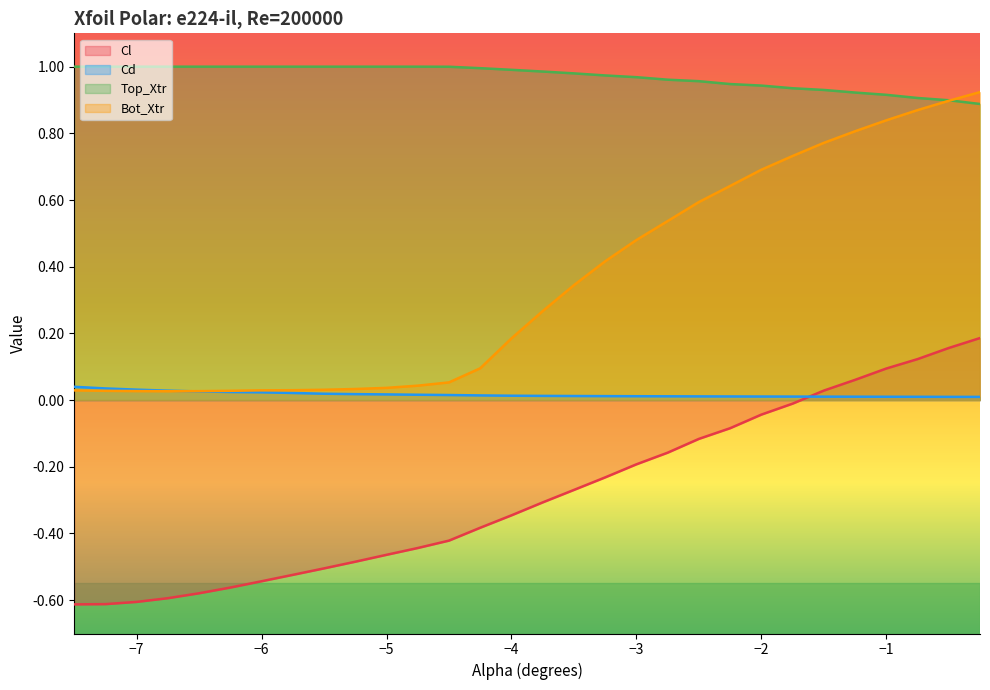

Reading left to right, transcribe all the data shown in this chart.

Cl: -0.6	-0.6	-0.6	-0.6	-0.6	-0.6	-0.5	-0.5	-0.5	-0.5	-0.5	-0.4	-0.4	-0.4	-0.3	-0.3	-0.3	-0.2	-0.2	-0.2	-0.1	-0.1	-0.0	-0.0	0.0	0.1	0.1	0.1	0.2	0.2
Cd: 0.0	0.0	0.0	0.0	0.0	0.0	0.0	0.0	0.0	0.0	0.0	0.0	0.0	0.0	0.0	0.0	0.0	0.0	0.0	0.0	0.0	0.0	0.0	0.0	0.0	0.0	0.0	0.0	0.0	0.0
Top_Xtr: 1.0	1.0	1.0	1.0	1.0	1.0	1.0	1.0	1.0	1.0	1.0	1.0	1.0	1.0	1.0	1.0	1.0	1.0	1.0	1.0	1.0	0.9	0.9	0.9	0.9	0.9	0.9	0.9	0.9	0.9
Bot_Xtr: 0.0	0.0	0.0	0.0	0.0	0.0	0.0	0.0	0.0	0.0	0.0	0.0	0.1	0.1	0.2	0.3	0.3	0.4	0.5	0.5	0.6	0.6	0.7	0.7	0.8	0.8	0.8	0.9	0.9	0.9